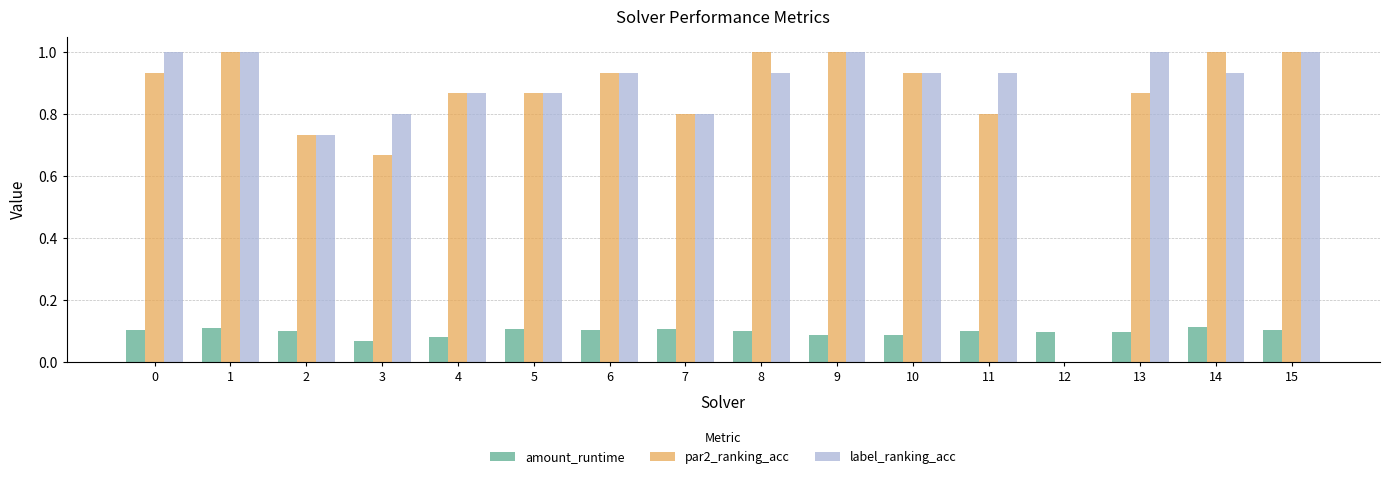

The amount_runtime series shows 0.2 at 12. True or false?

False